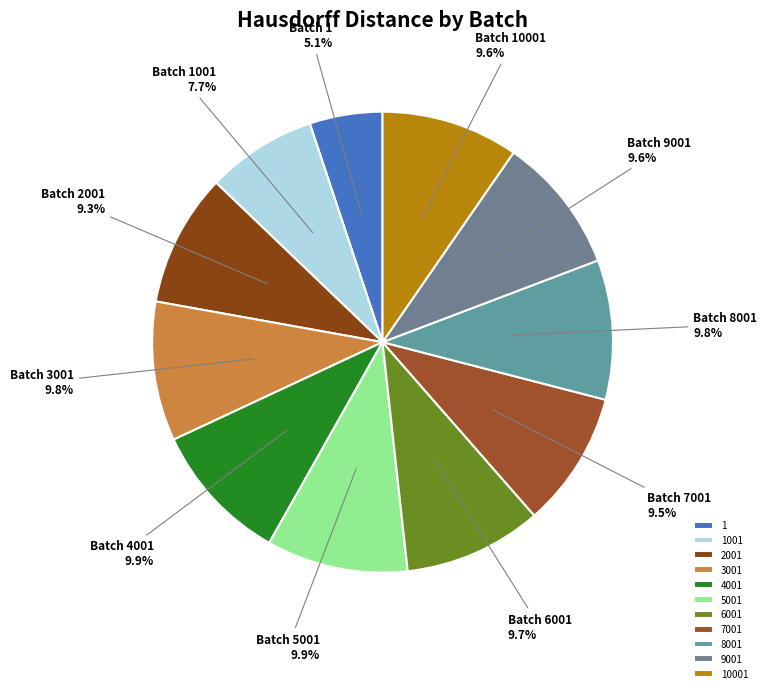

Which has a higher value, 4001 or 5001?

5001